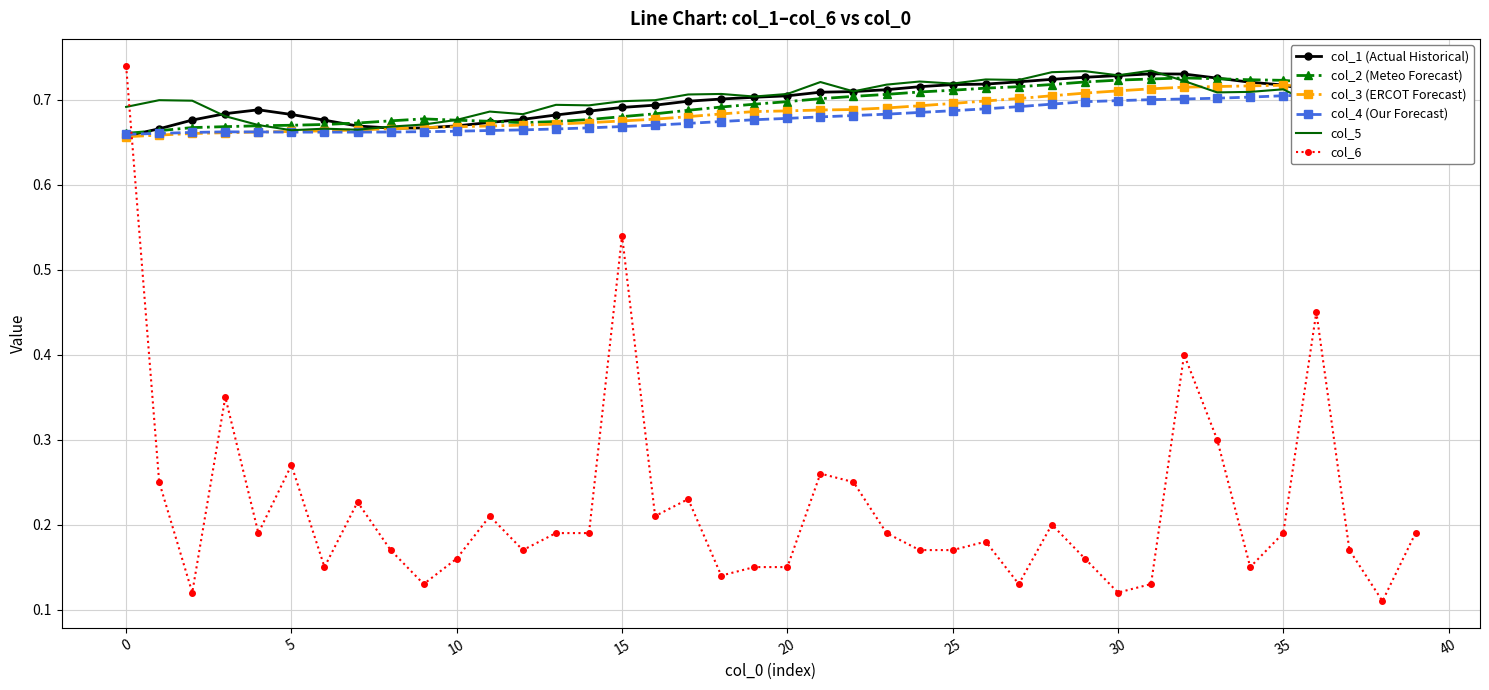

After their last crossing, which series has the higher values: col_5 or col_1 (Actual Historical)?

col_1 (Actual Historical)